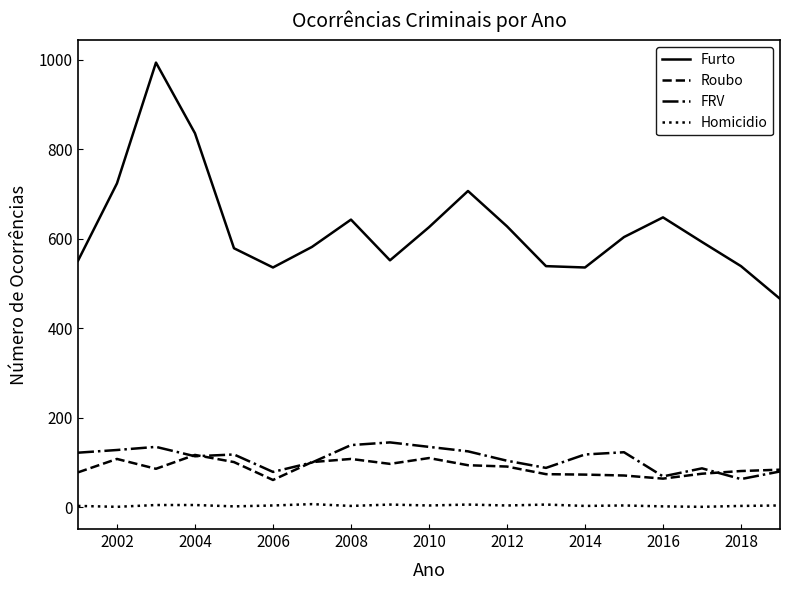

What is the minimum value for FRV?

63